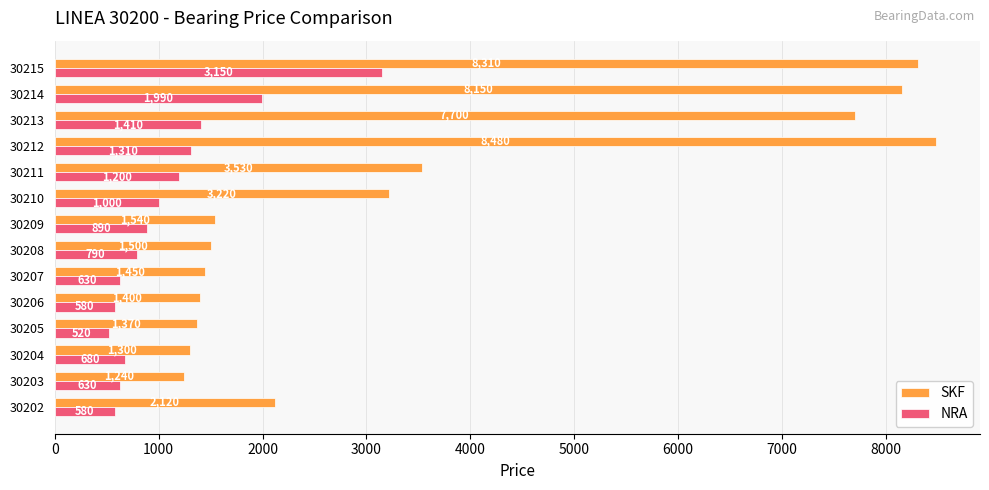

Rank the series by their average value, from lowest to highest.

NRA, SKF